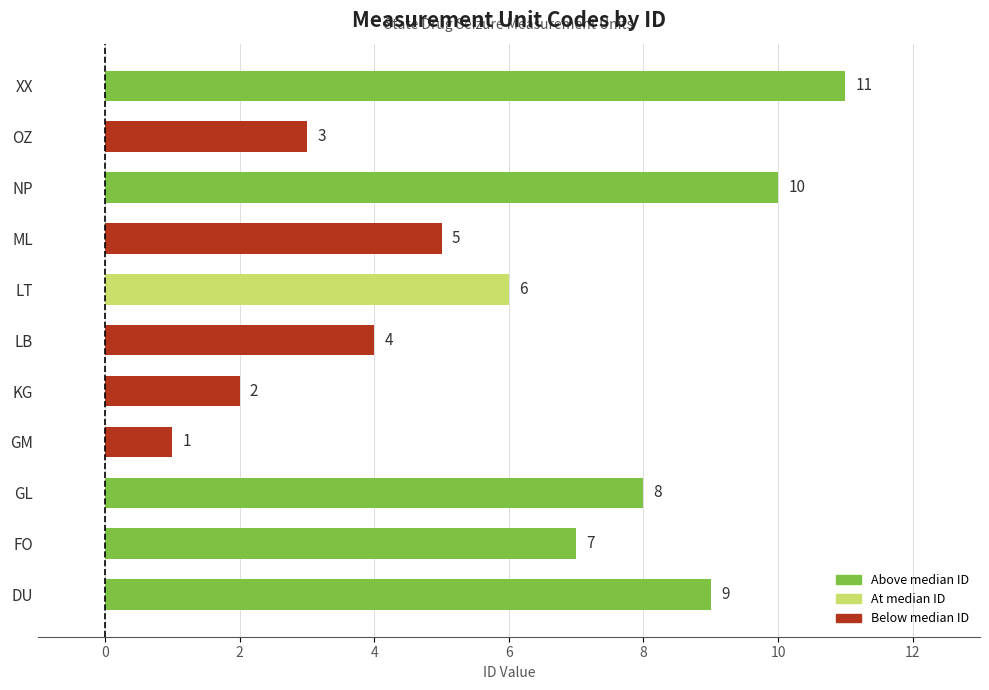

What is the sum of all values?

66